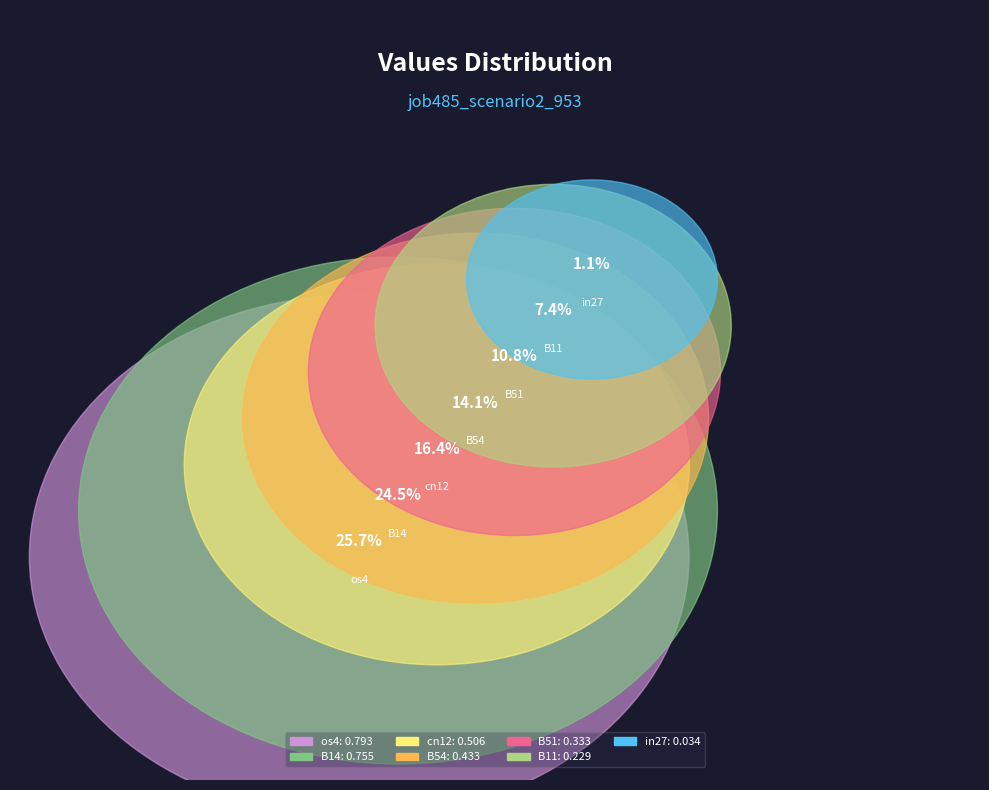

Is there any slice that represents more than half of the pie?

No